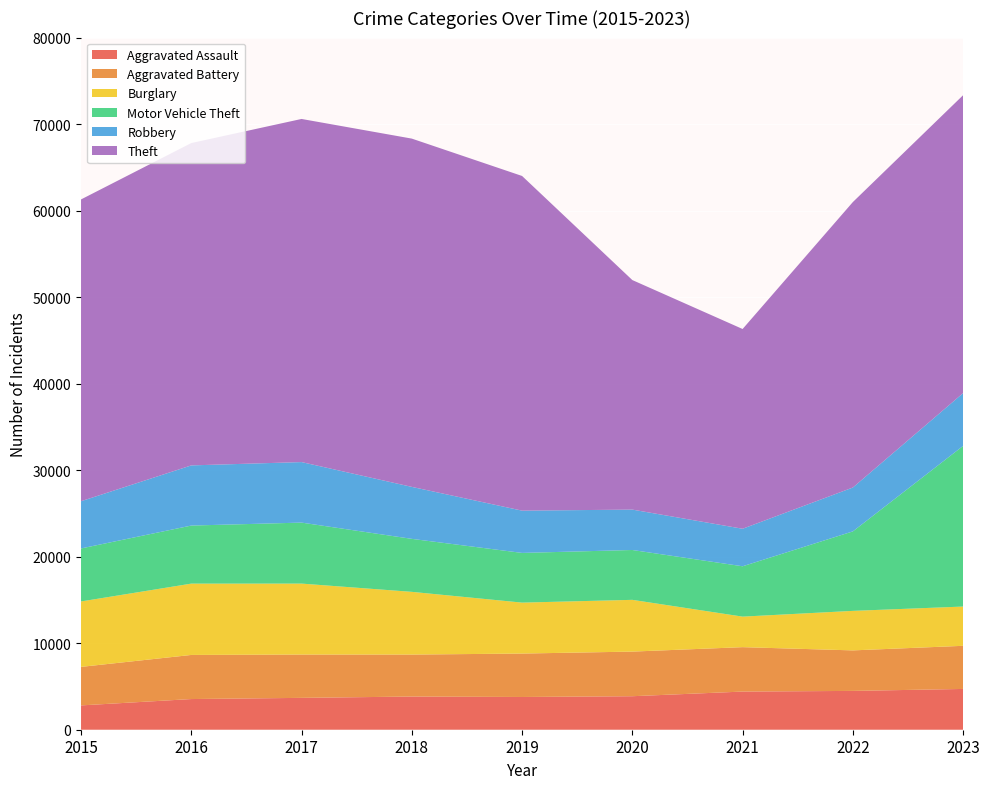

Reading left to right, what are all the values shown in this chart?

Aggravated Assault: 2015=2811	2016=3545	2017=3683	2018=3835	2019=3784	2020=3873	2021=4410	2022=4487	2023=4714
Aggravated Battery: 2015=4452	2016=5098	2017=5004	2018=4851	2019=5019	2020=5157	2021=5133	2022=4683	2023=4984
Burglary: 2015=7563	2016=8244	2017=8203	2018=7250	2019=5889	2020=5982	2021=3529	2022=4567	2023=4539
Motor Vehicle Theft: 2015=6126	2016=6711	2017=7049	2018=6125	2019=5744	2020=5762	2021=5820	2022=9187	2023=18569
Robbery: 2015=5458	2016=6953	2017=6996	2018=6007	2019=4886	2020=4668	2021=4337	2022=5071	2023=6103
Theft: 2015=34882	2016=37256	2017=39659	2018=40255	2019=38682	2020=26531	2021=23087	2022=32994	2023=34432